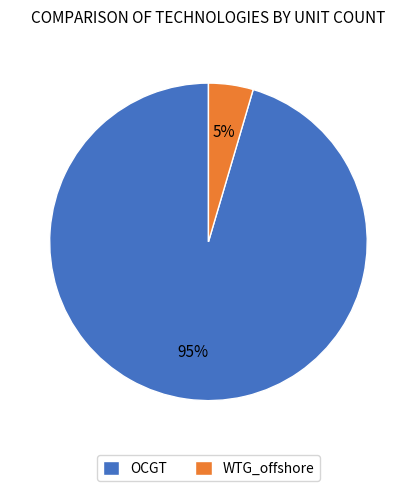

Between WTG_offshore and OCGT, which is larger?

OCGT